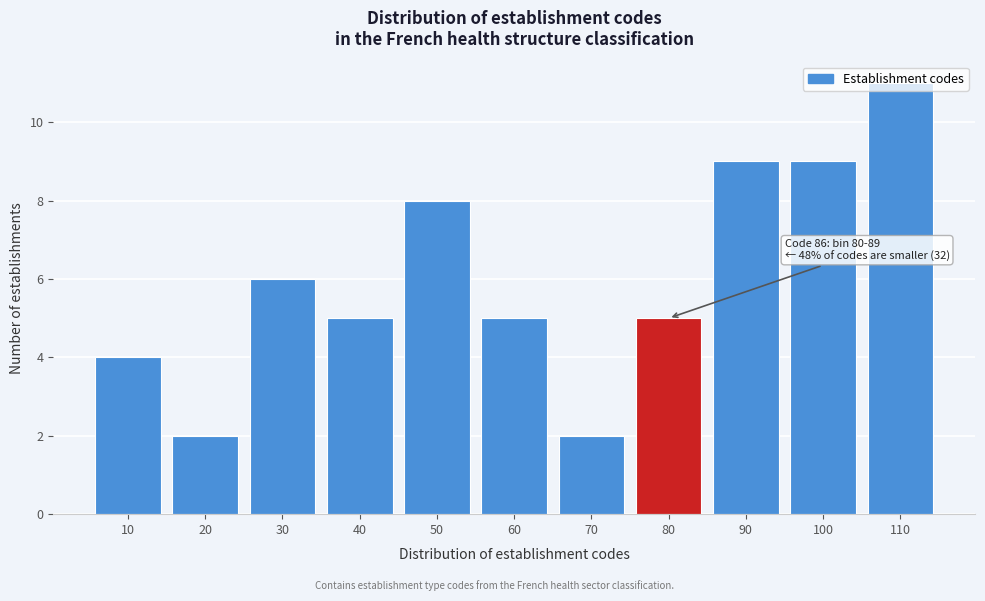

What is the greatest value displayed?

11